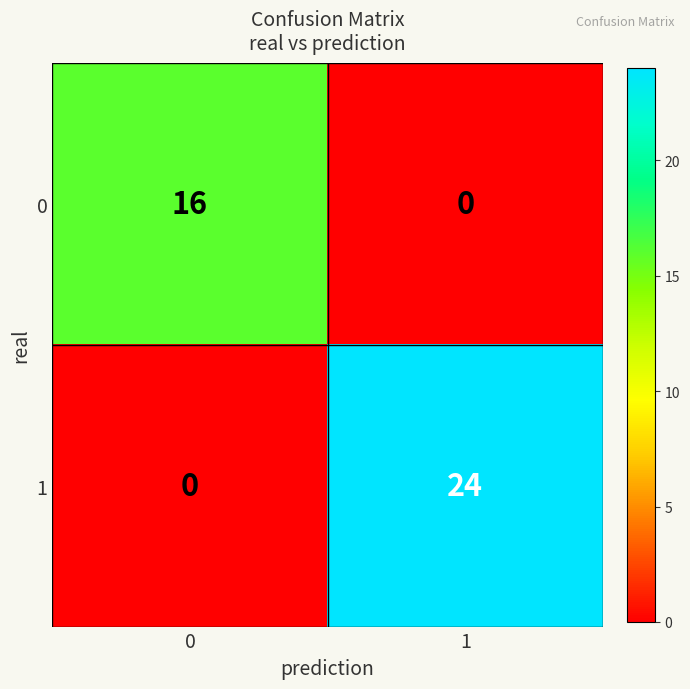

Is it true that 0 equals 27 at 0?

False